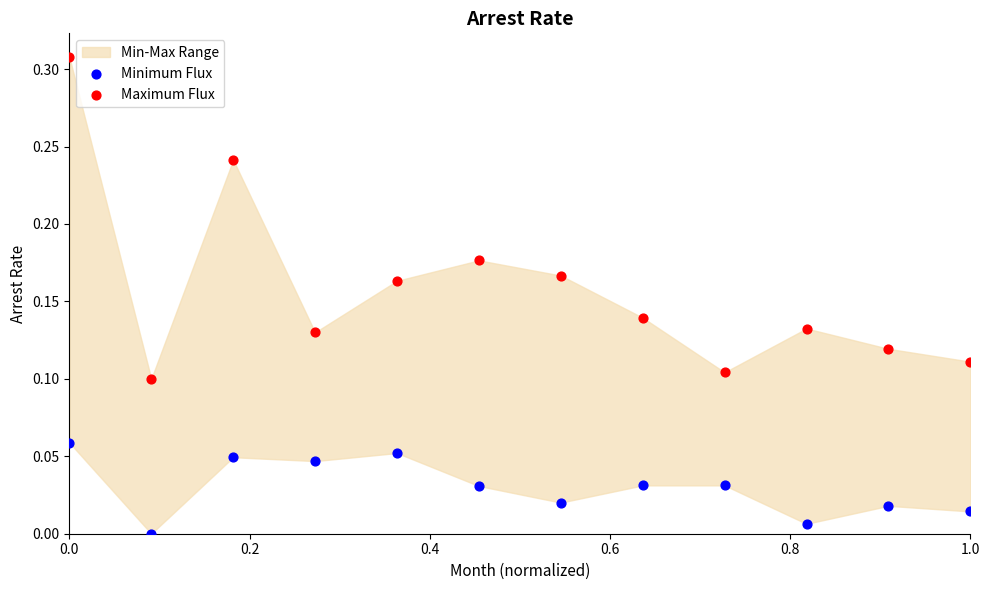

What is the X range (max minus min) for the scatter plot?

1.0